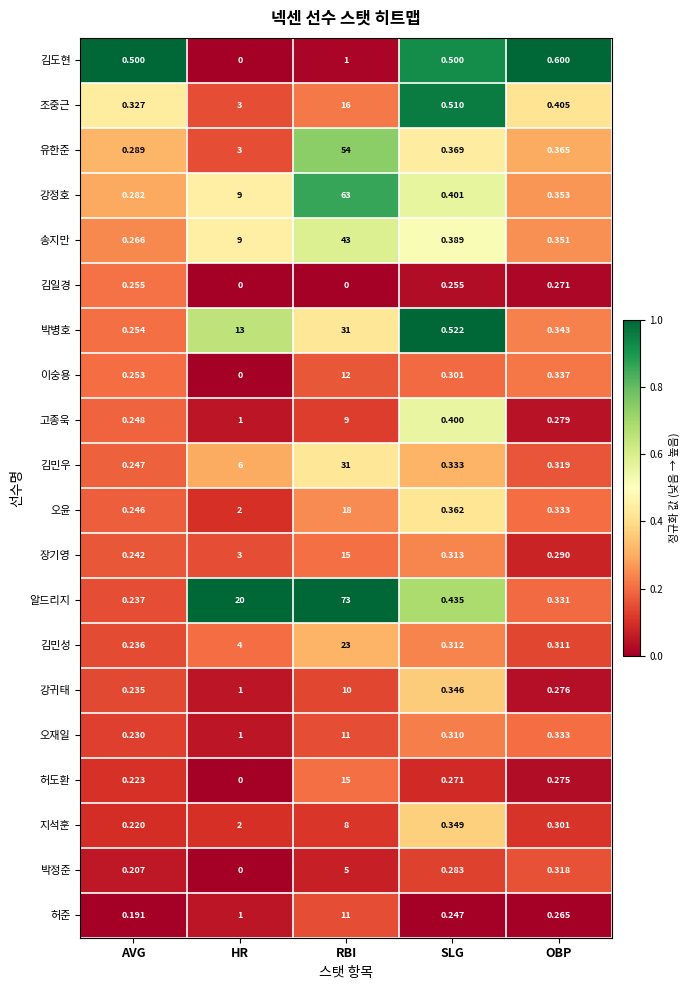

Which series has the largest total across all categories?

알드리지